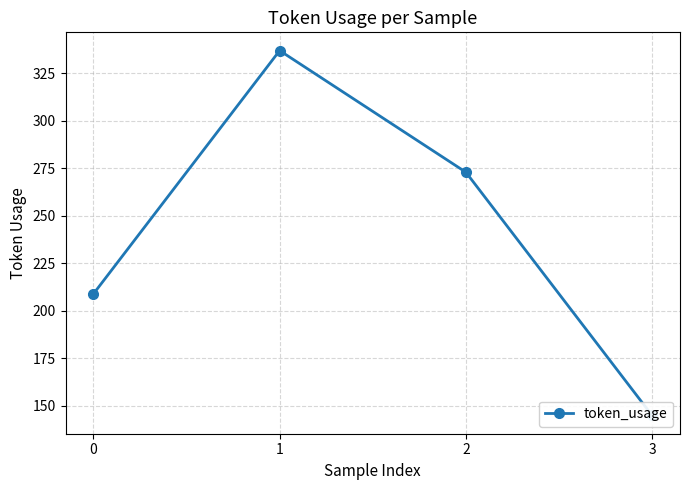

Rank the categories by value from lowest to highest.

3, 0, 2, 1